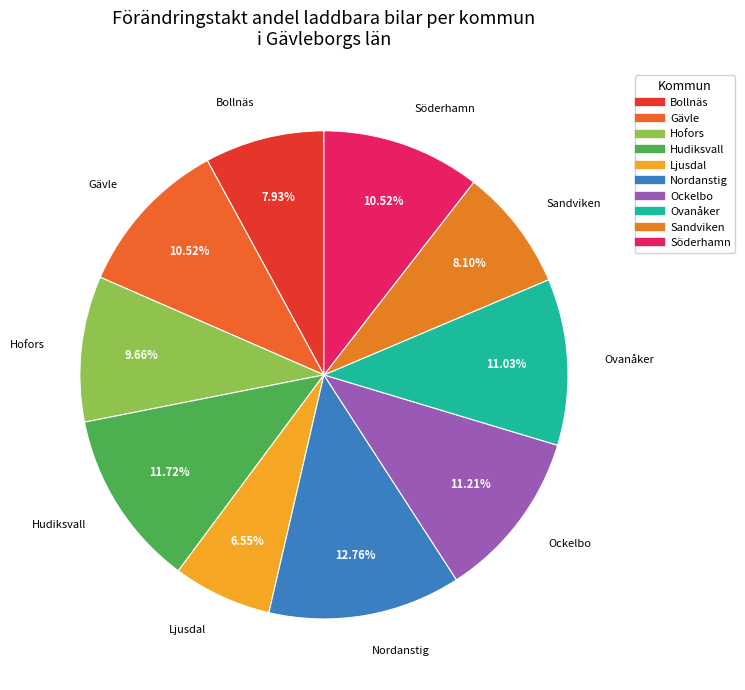

Between Gävle and Bollnäs, which is larger?

Gävle